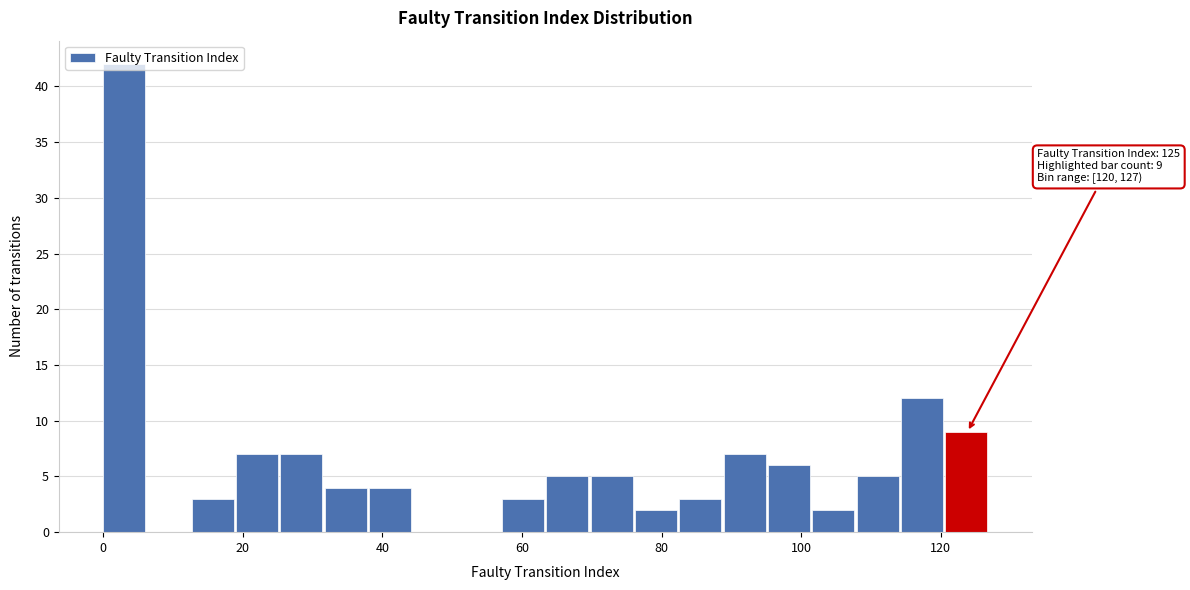

Around what value on the x-axis is the tallest bar? Give the approximate position of its centre, as read against the axis.

4